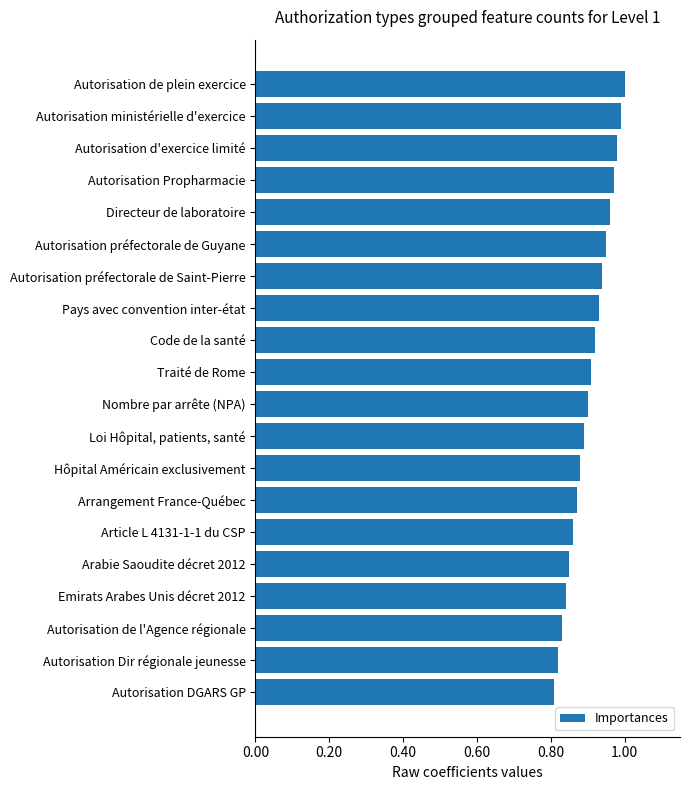

How many series are shown in this chart?

1